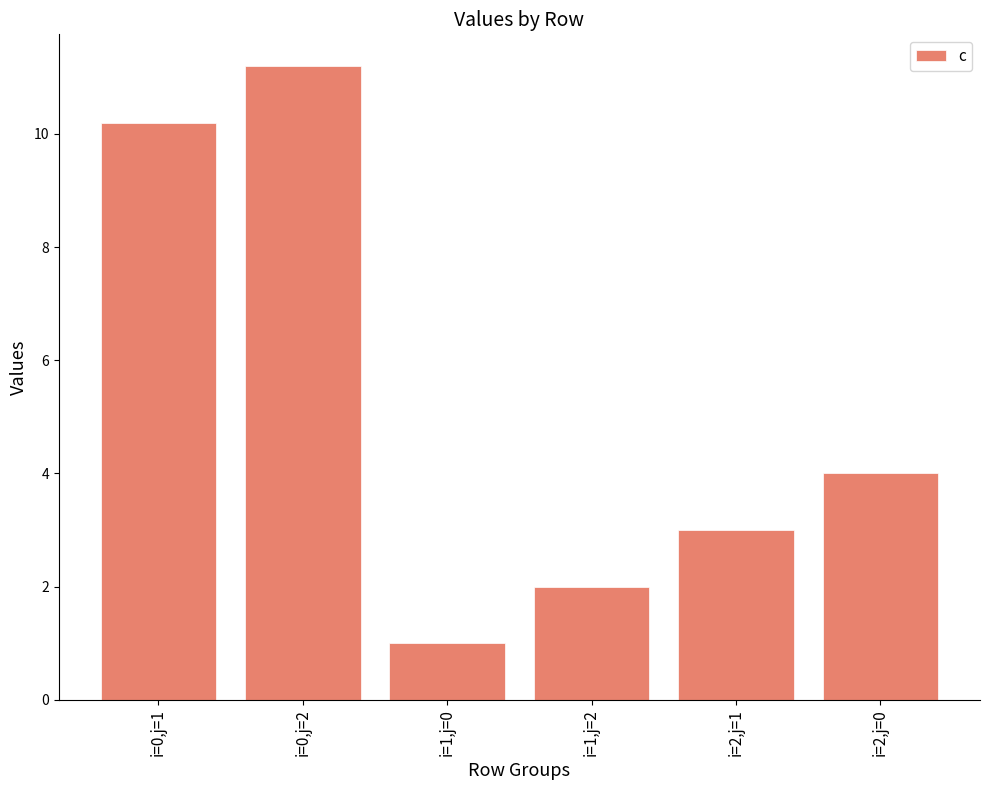

Count the number of categories in the chart.

6